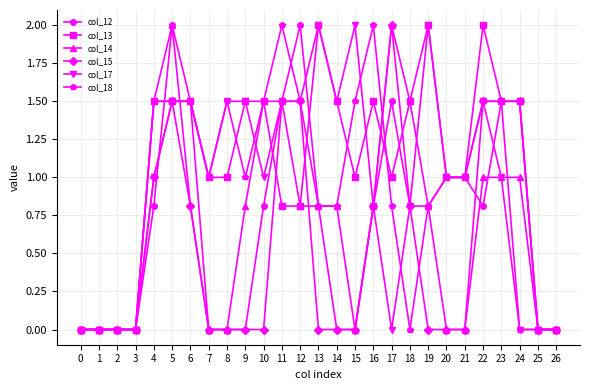

What is the difference between the maximum and minimum values in the col_17 series?

2.0